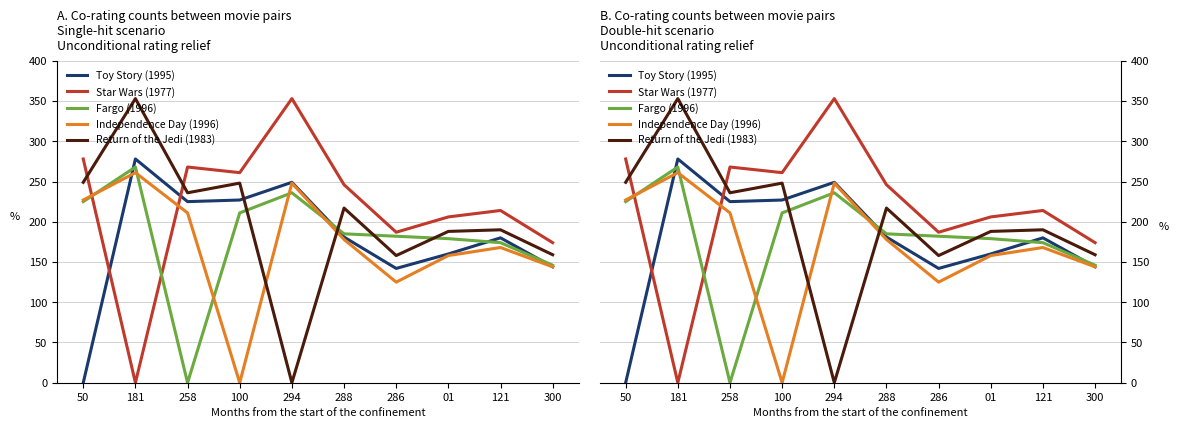

What are all the series names shown in the legend?

Toy Story (1995), Star Wars (1977), Fargo (1996), Independence Day (1996), Return of the Jedi (1983)